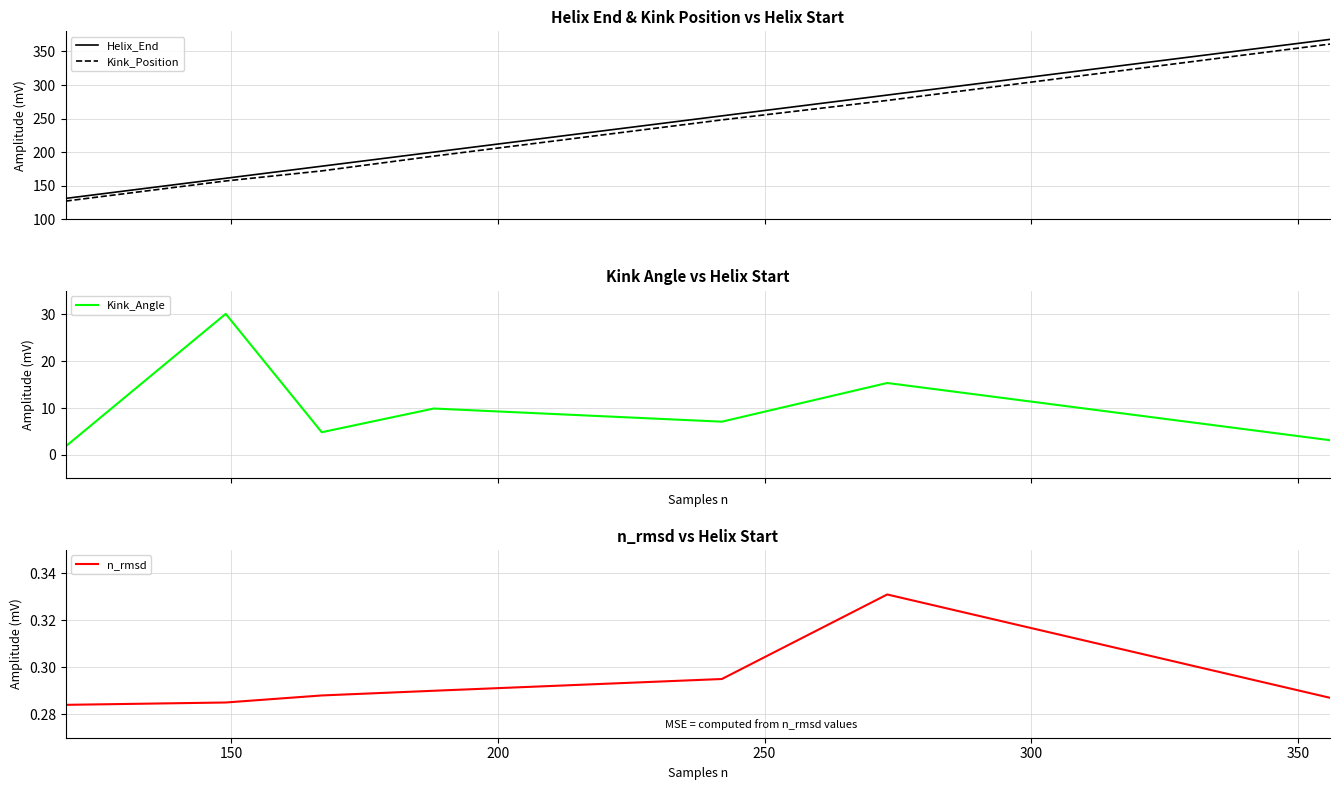

Is this an area chart (filled region under the line)?

No